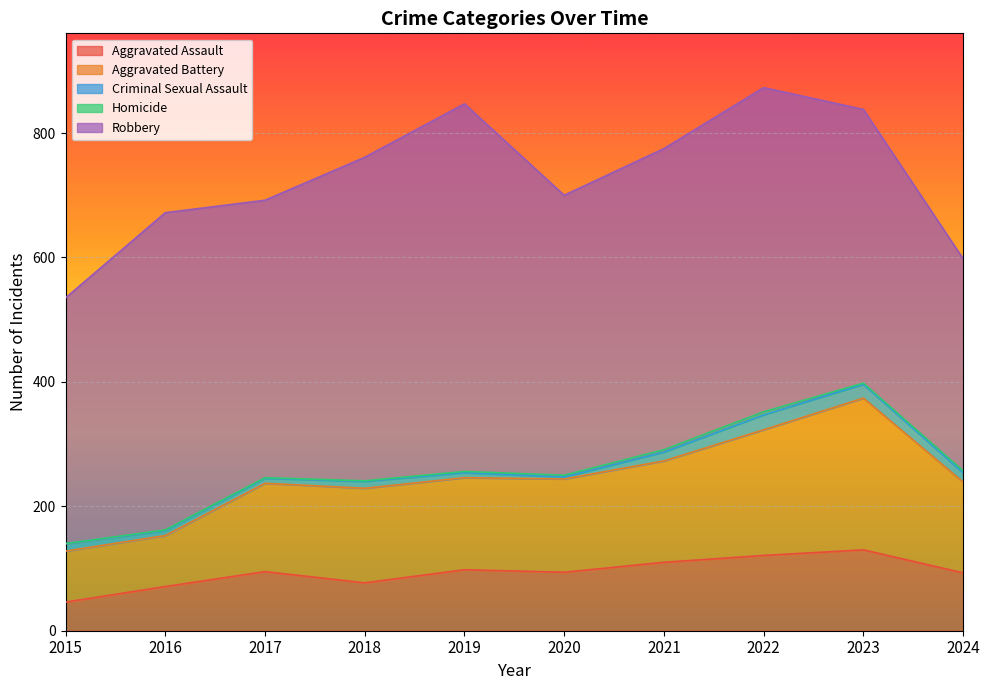

What is the difference between the Aggravated Assault values at 2024 and 2015?

47